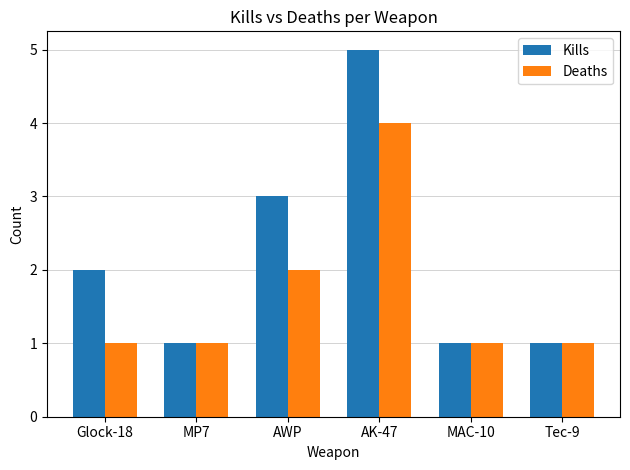

What is the minimum value shown in the chart?

1